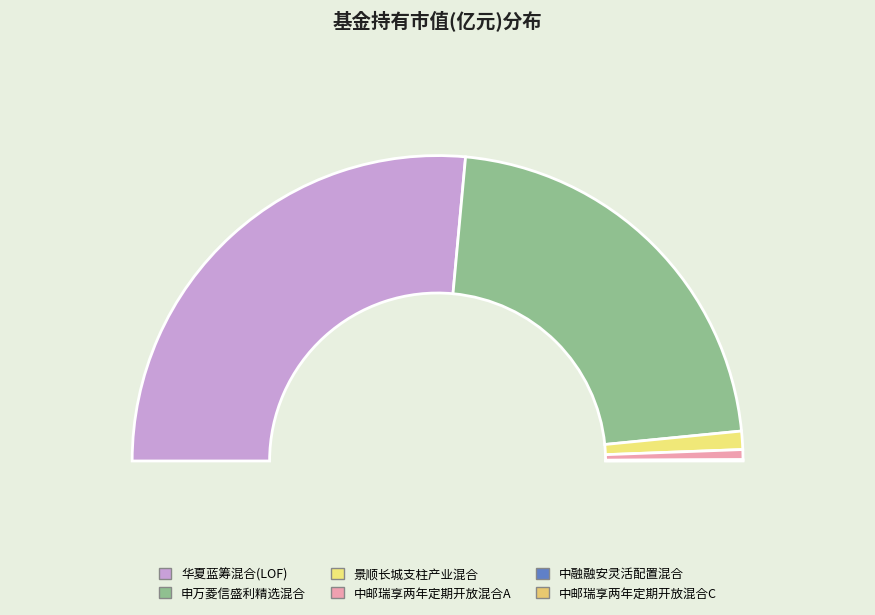

Which slice is the largest?

华夏蓝筹混合(LOF)